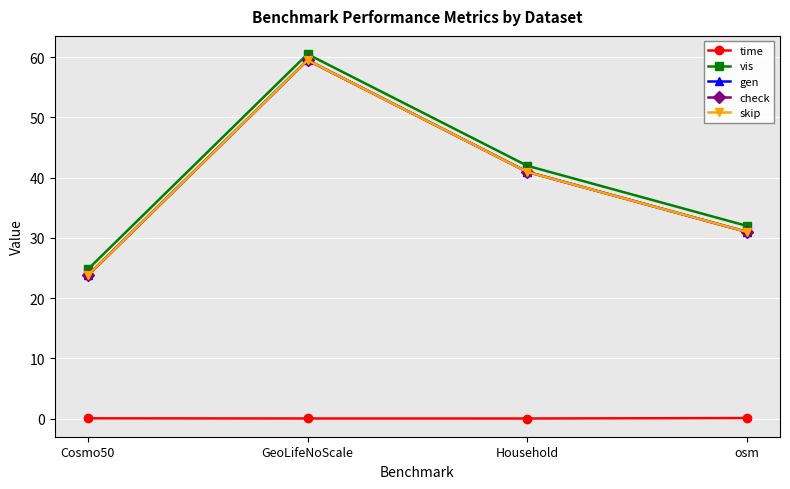

Does the chart have visible grid lines?

Yes